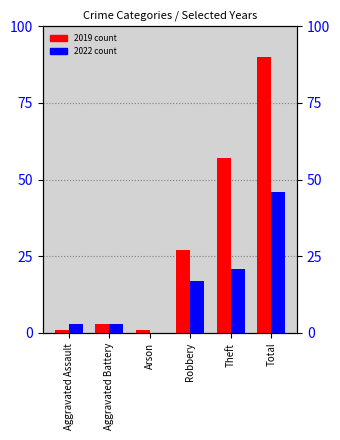

What position from the left is Aggravated Battery?

2